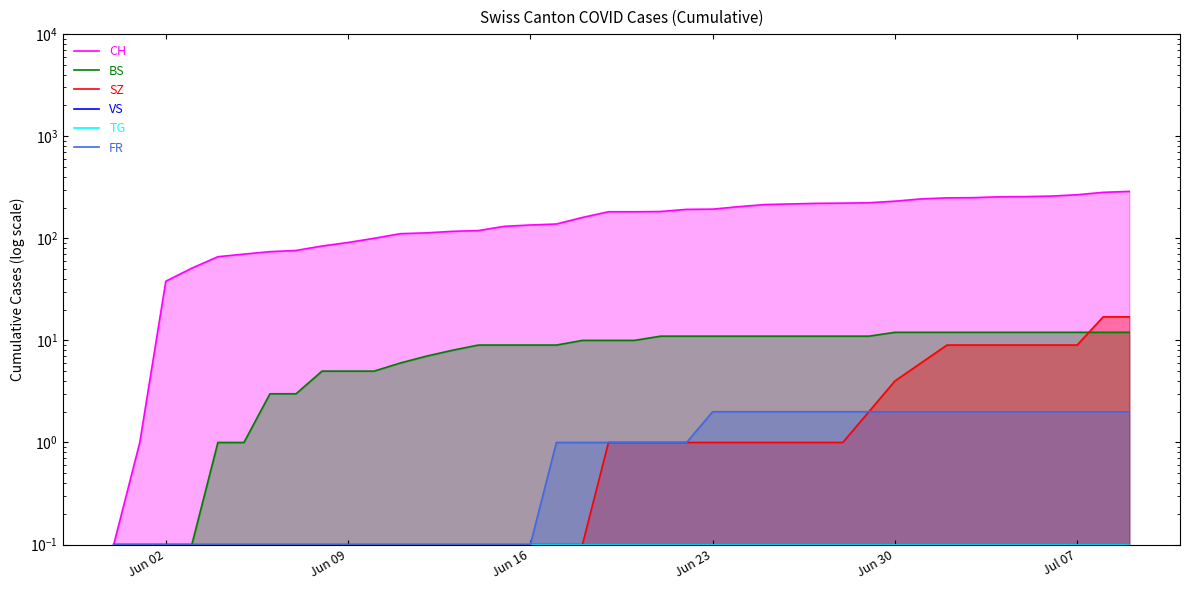

How many lines are shown in the chart?

6